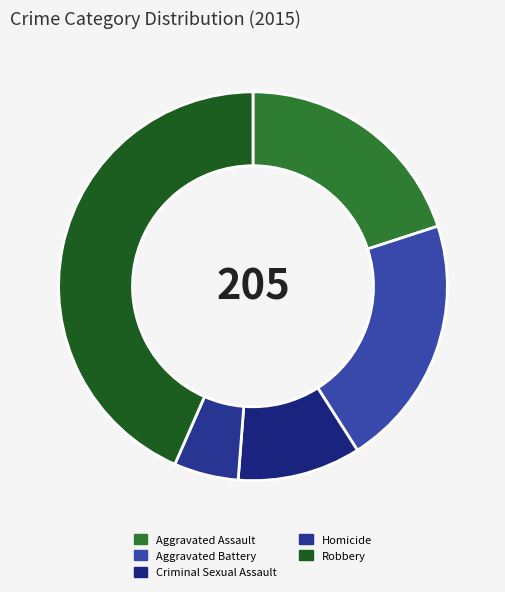

Do Aggravated Assault and Criminal Sexual Assault together represent more than half of the pie?

No